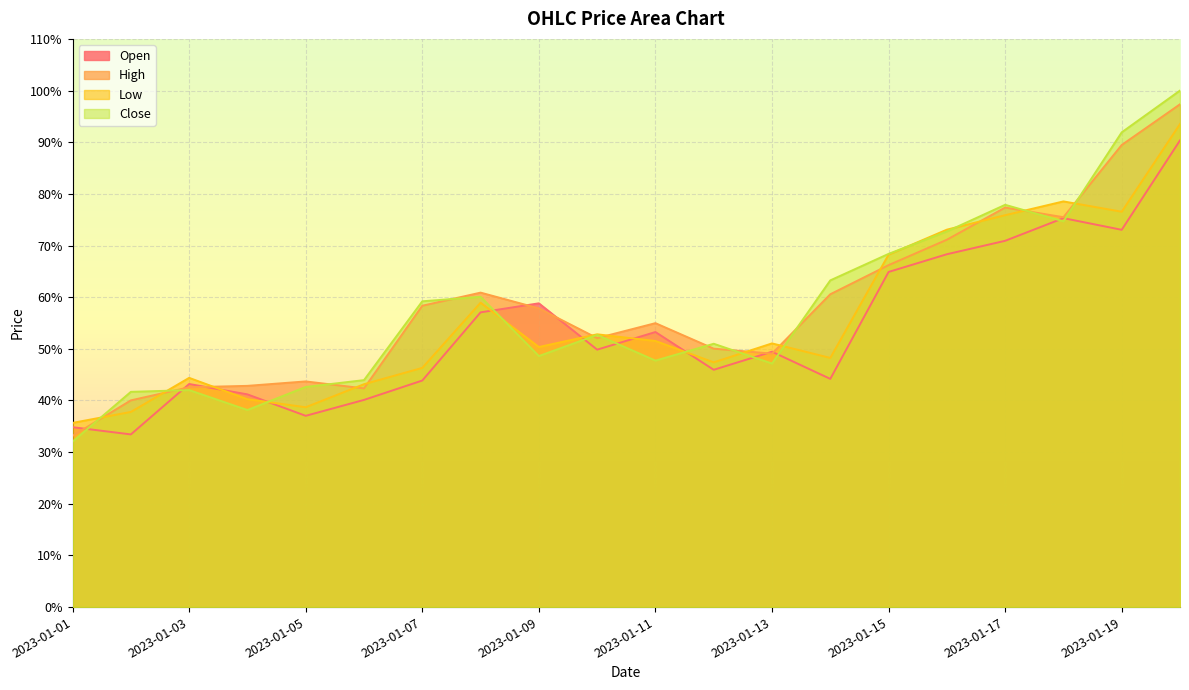

Reading left to right, what are all the values shown in this chart?

Open: 0.3	0.3	0.4	0.4	0.4	0.4	0.4	0.6	0.6	0.5	0.5	0.5	0.5	0.4	0.6	0.7	0.7	0.8	0.7	0.9
High: 0.3	0.4	0.4	0.4	0.4	0.4	0.6	0.6	0.6	0.5	0.5	0.5	0.5	0.6	0.7	0.7	0.8	0.8	0.9	1.0
Low: 0.4	0.4	0.4	0.4	0.4	0.4	0.5	0.6	0.5	0.5	0.5	0.5	0.5	0.5	0.7	0.7	0.8	0.8	0.8	0.9
Close: 0.3	0.4	0.4	0.4	0.4	0.4	0.6	0.6	0.5	0.5	0.5	0.5	0.5	0.6	0.7	0.7	0.8	0.7	0.9	1.0